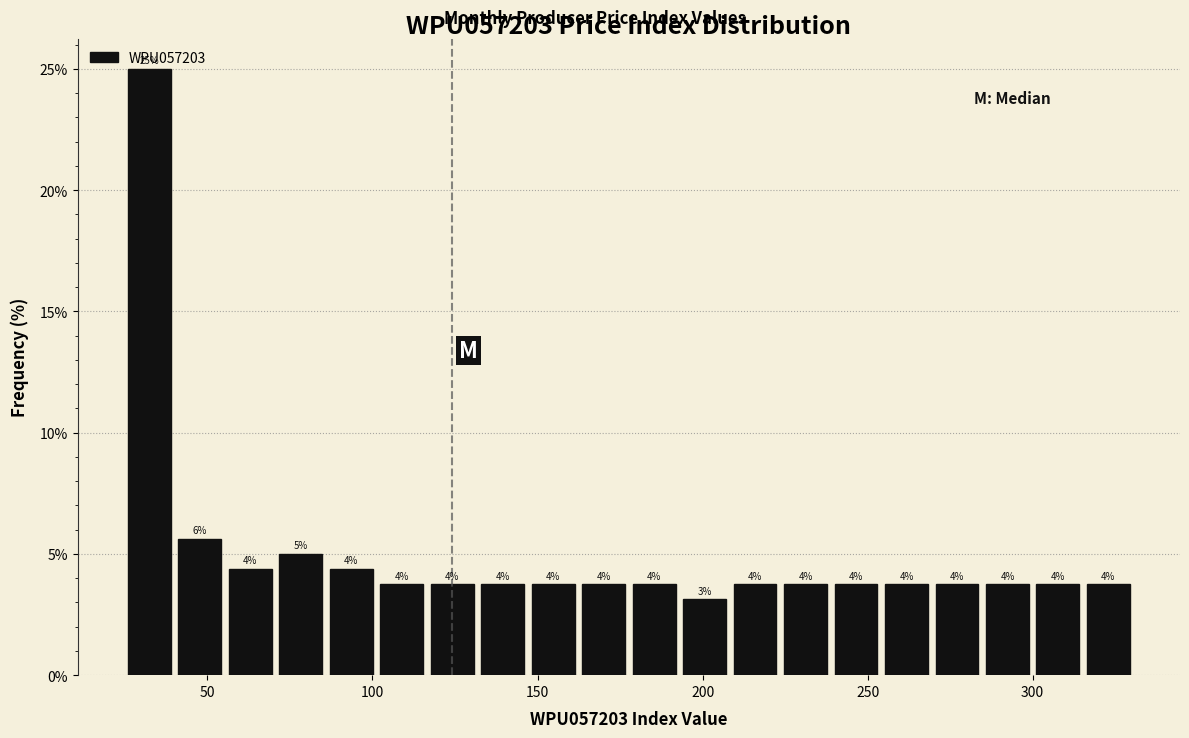

Read against the x-axis, roughly where is the centre of the tallest bar?

30